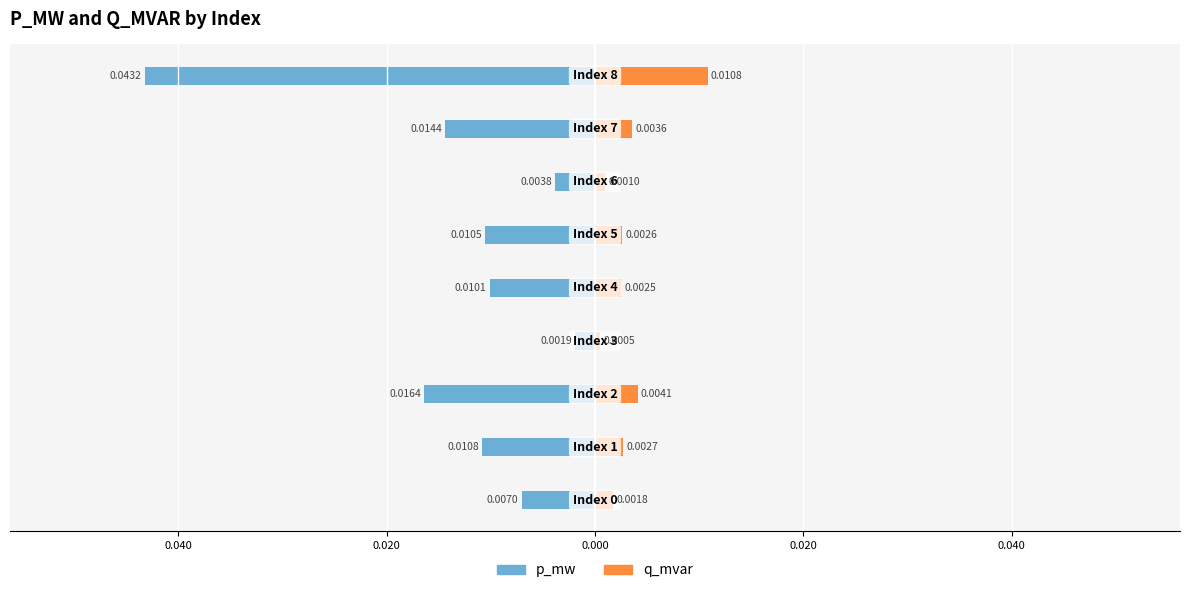

Are the bars grouped side by side (vs. stacked)?

Yes